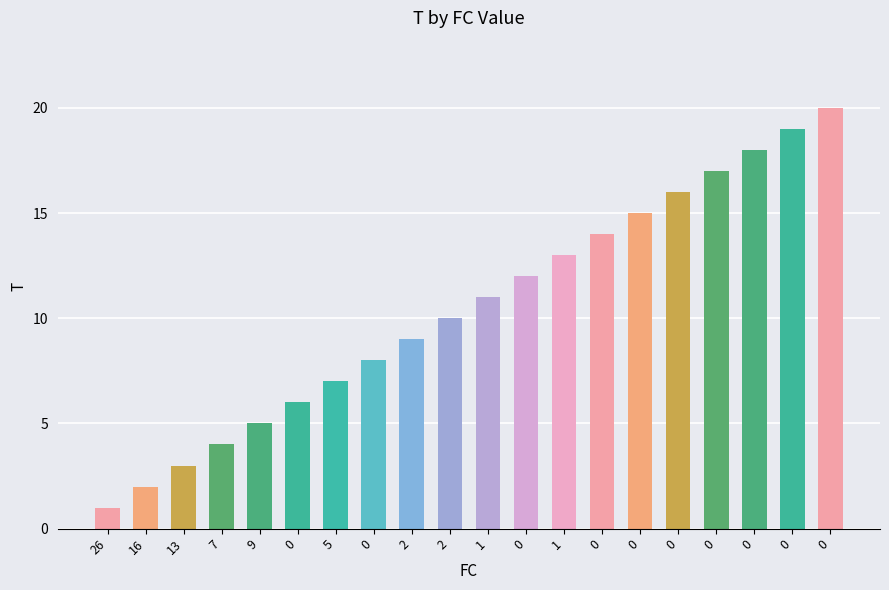

What is the sum of all values?

210